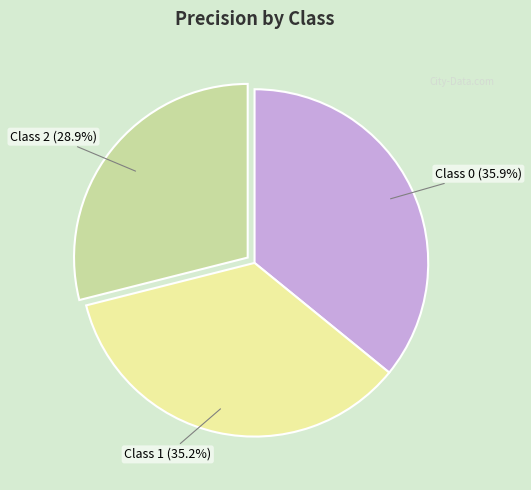

How many segments does this pie chart have?

3